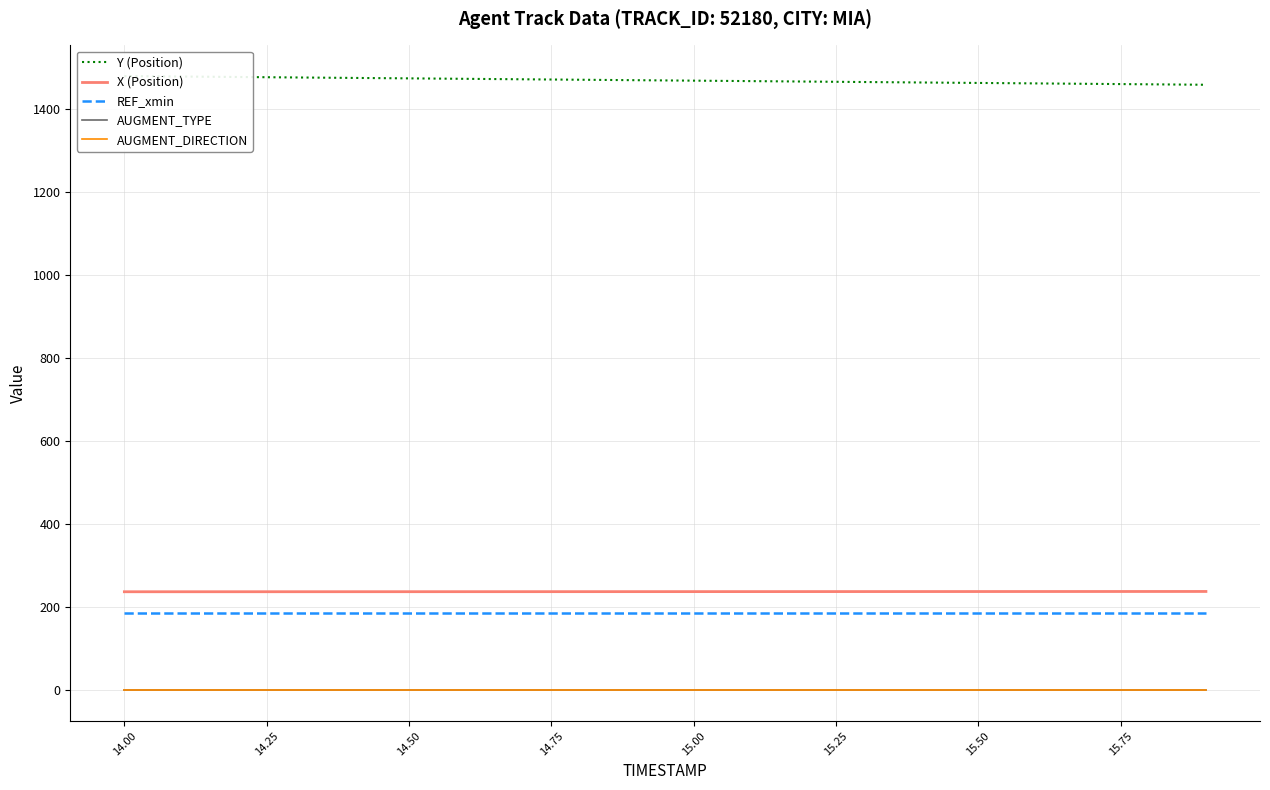

True or false: X (Position) and REF_xmin cross at least once.

False